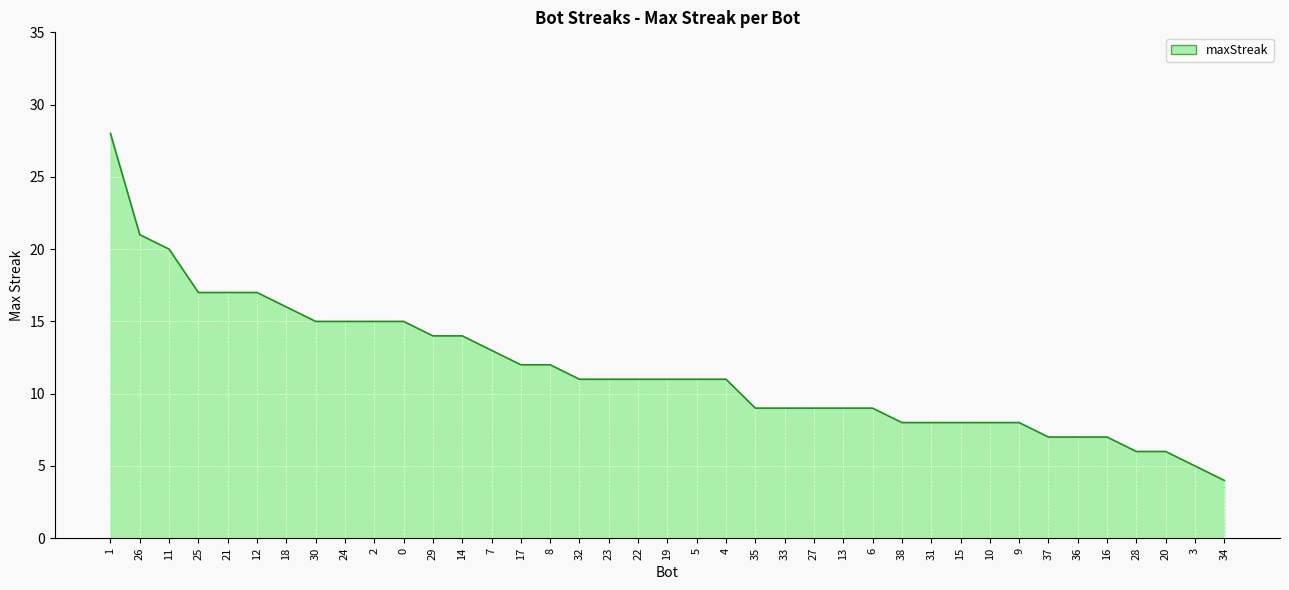

What is the sum of the values at 38 and 24?

23